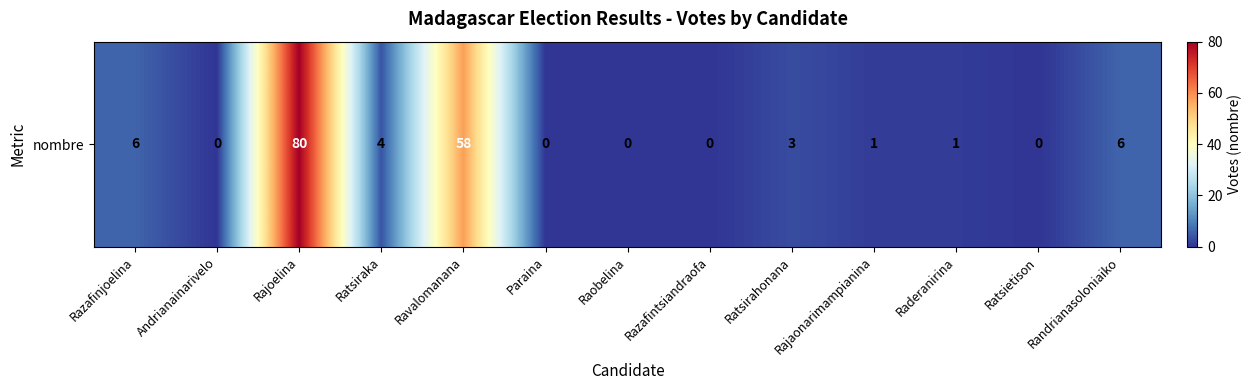

What is the change in value from Ravalomanana to Razafintsiandraofa?

-58